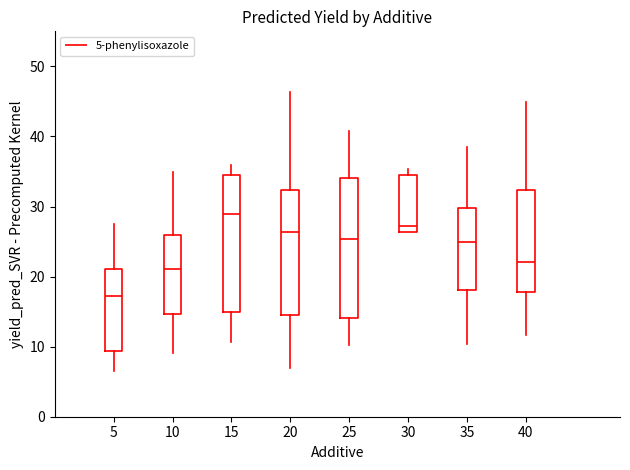

Which box has the highest median line?

15